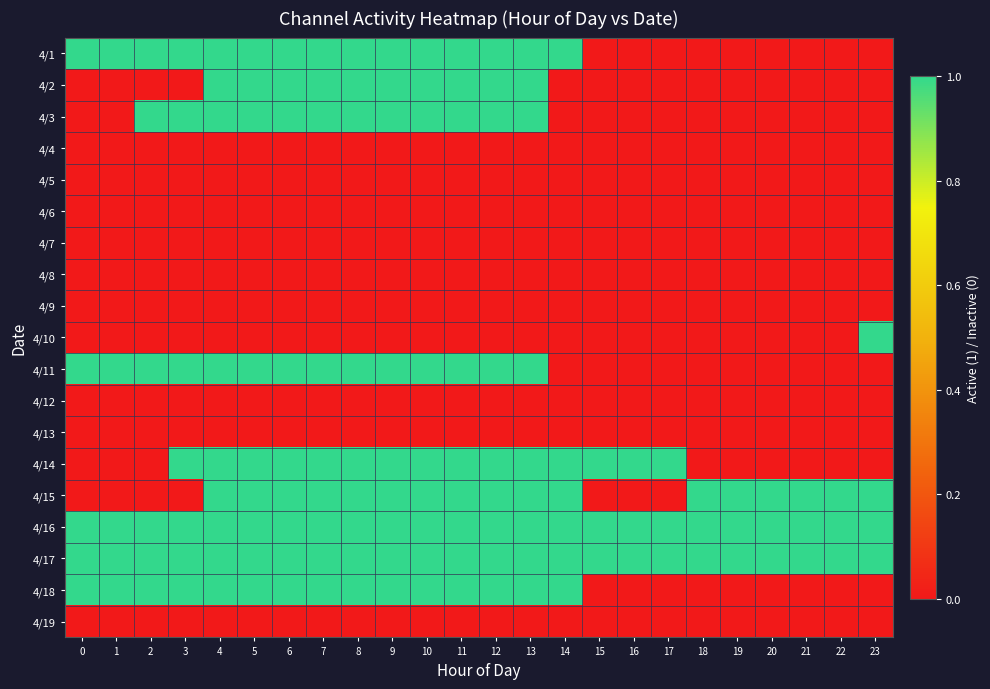

At how many categories does at least one series exceed 0?

24